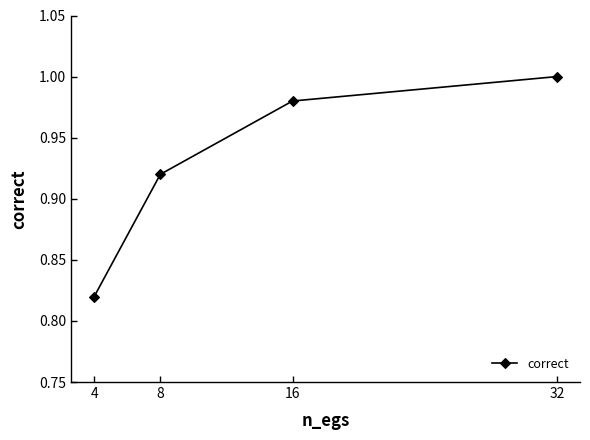

Does the chart display data point markers on the line(s)?

Yes